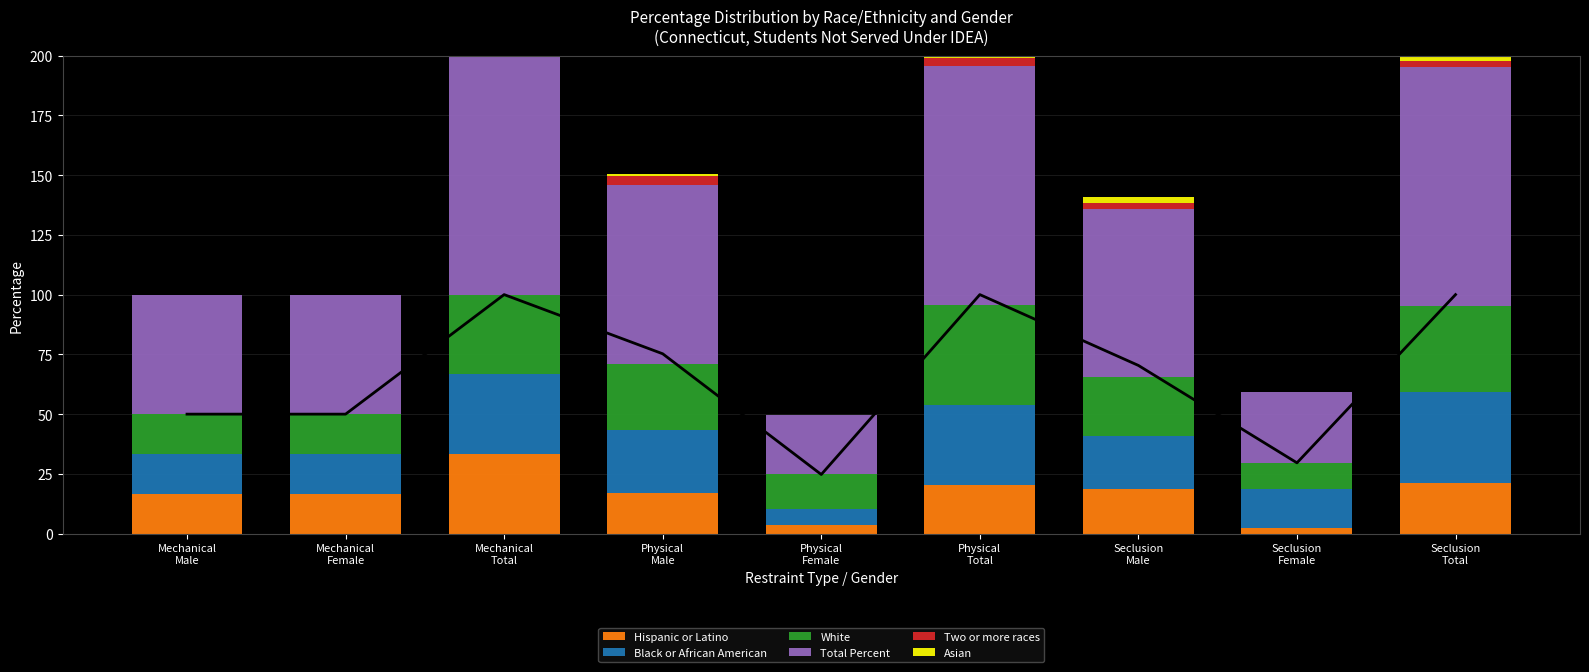

At which category does the chart reach its minimum across all series?

Mechanical
Male